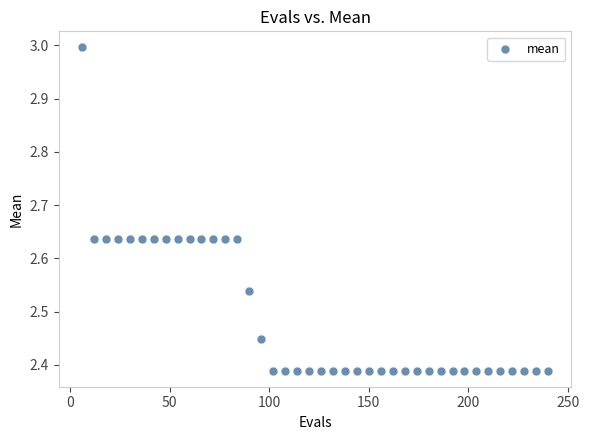

What is the range of X values (max minus min)?

234.0